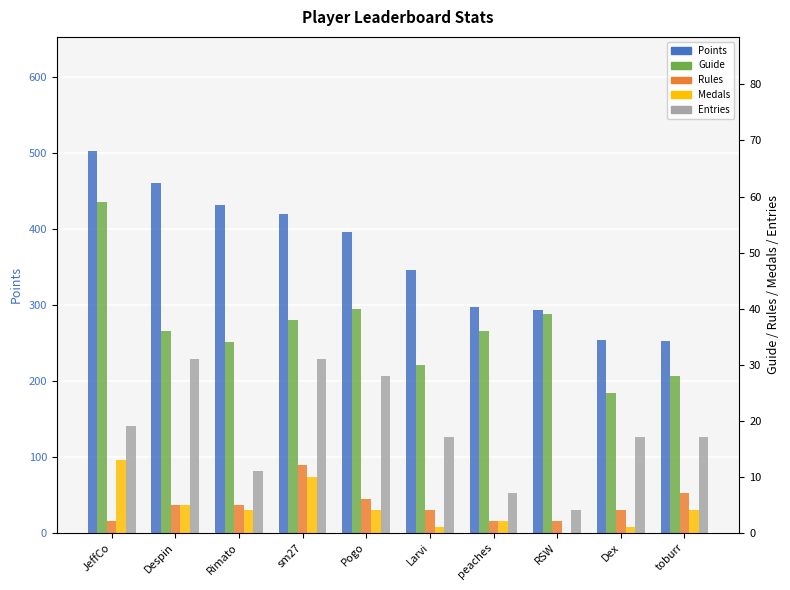

What is the highest value of the Guide series?

59